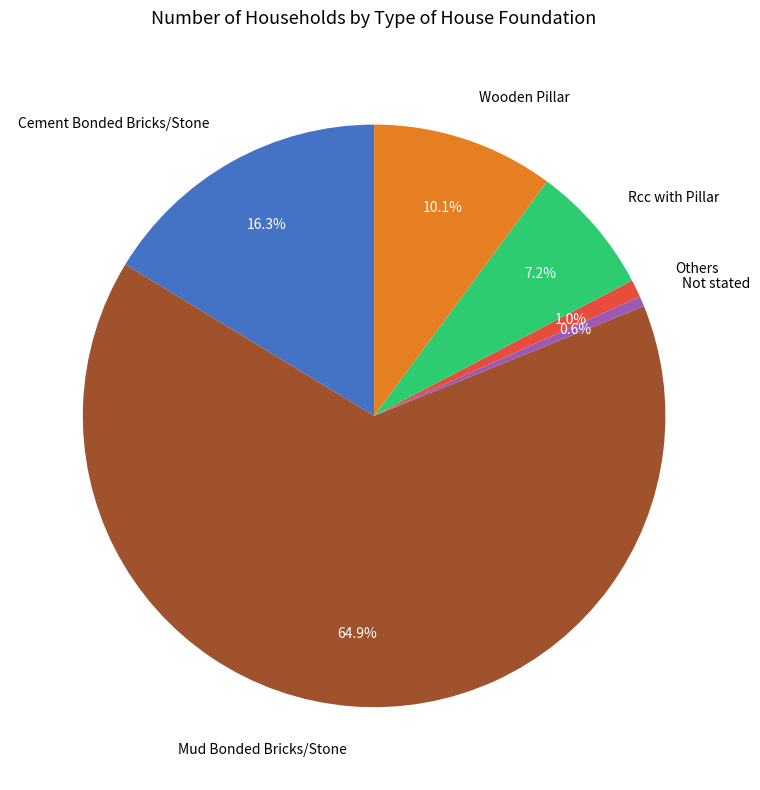

To the nearest percent, what is the average slice percentage?

17%